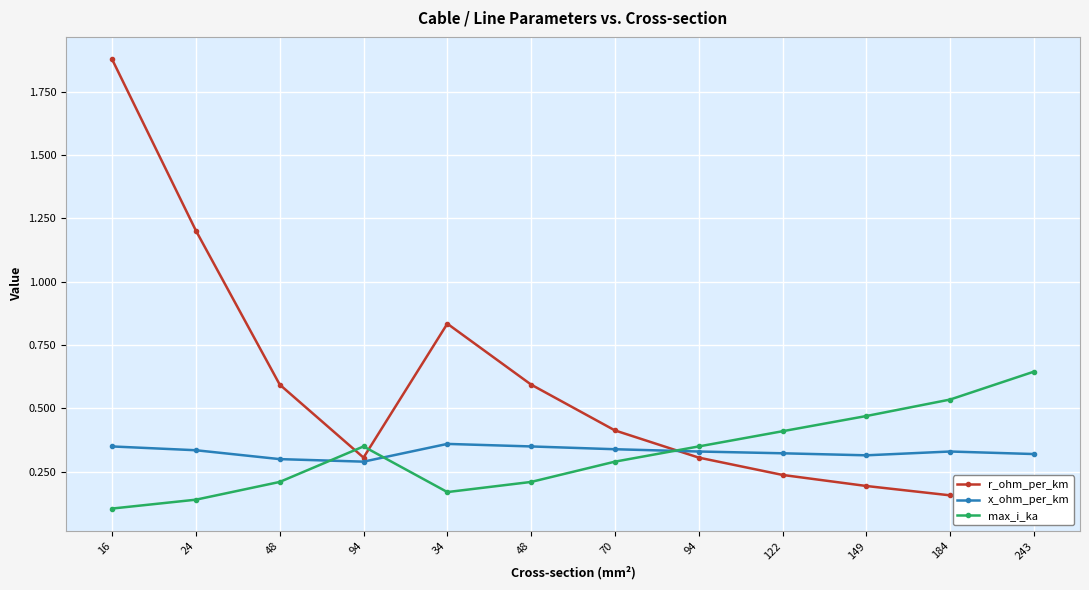

Is the value of max_i_ka at 48 greater than the value of r_ohm_per_km at 94?

No